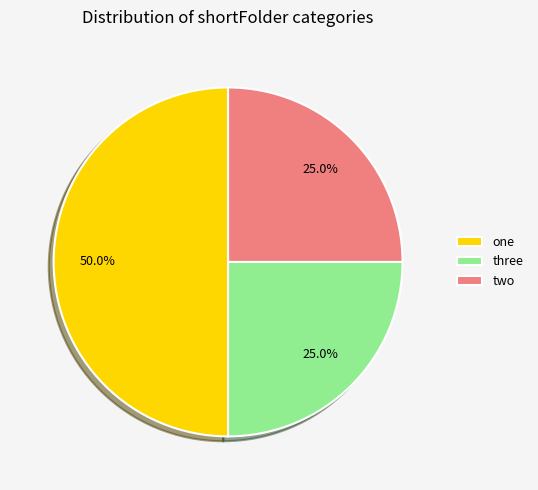

Is it true that one is 44% of the pie?

False